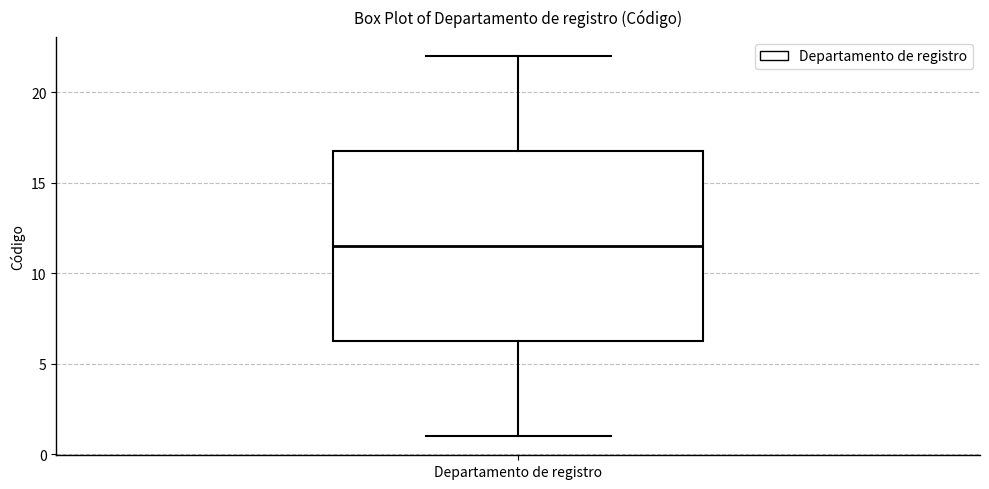

Transcribe this box plot: give where the median line is, the range the box spans, and where the two whiskers end, as read against the y-axis. The values are not printed on the chart, so give them approximately, as read against the axis.

median 11.5, box 6.5 to 17.0, whiskers 1.0 to 22.0